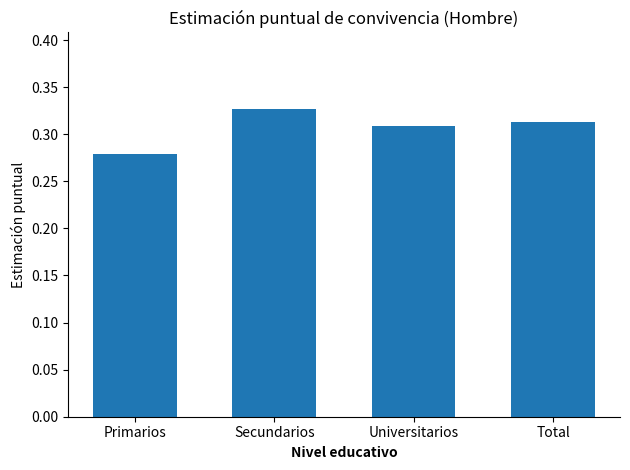

Which label corresponds to the largest value in the chart?

Secundarios